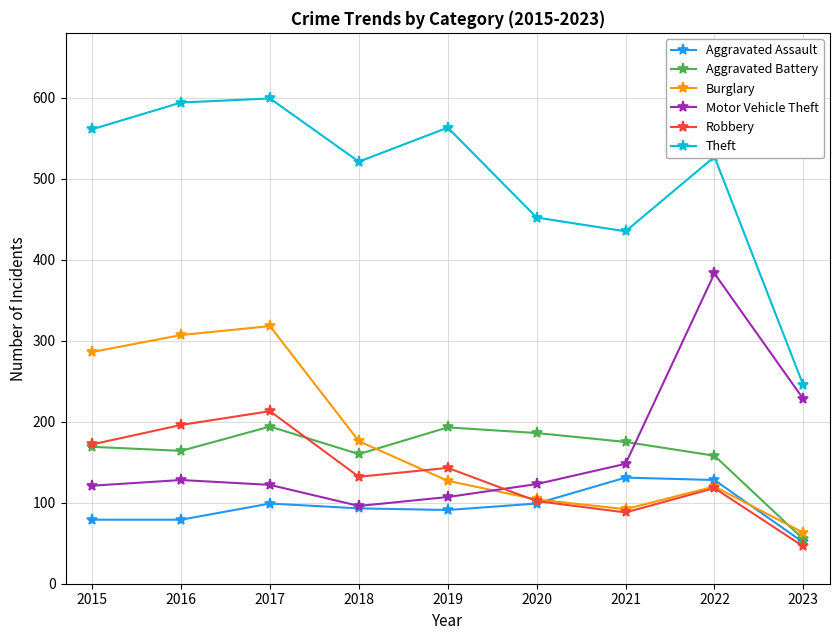

What is the difference between the highest and lowest values at 2020?

353